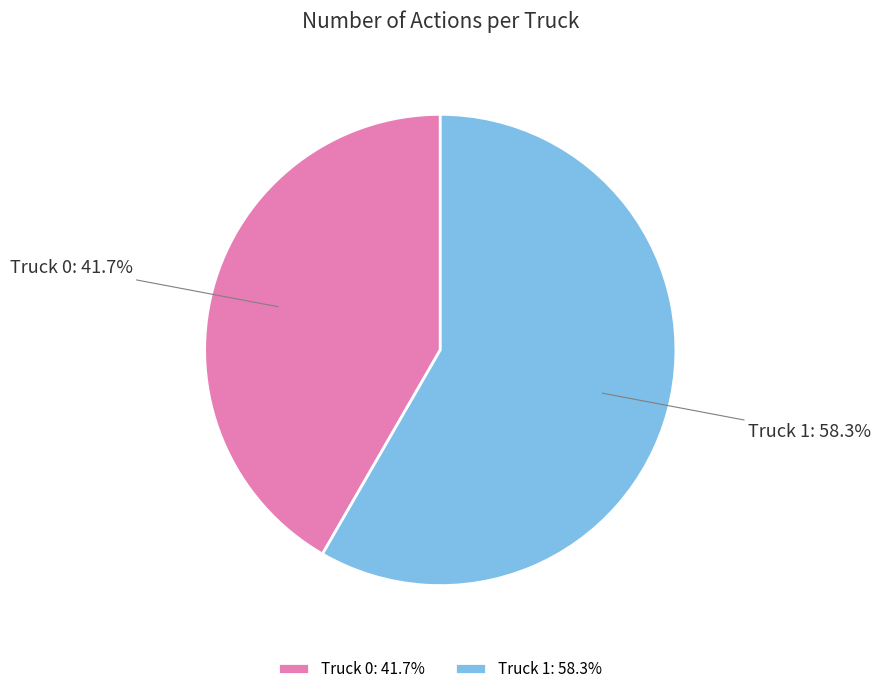

Count the number of slices in the pie.

2